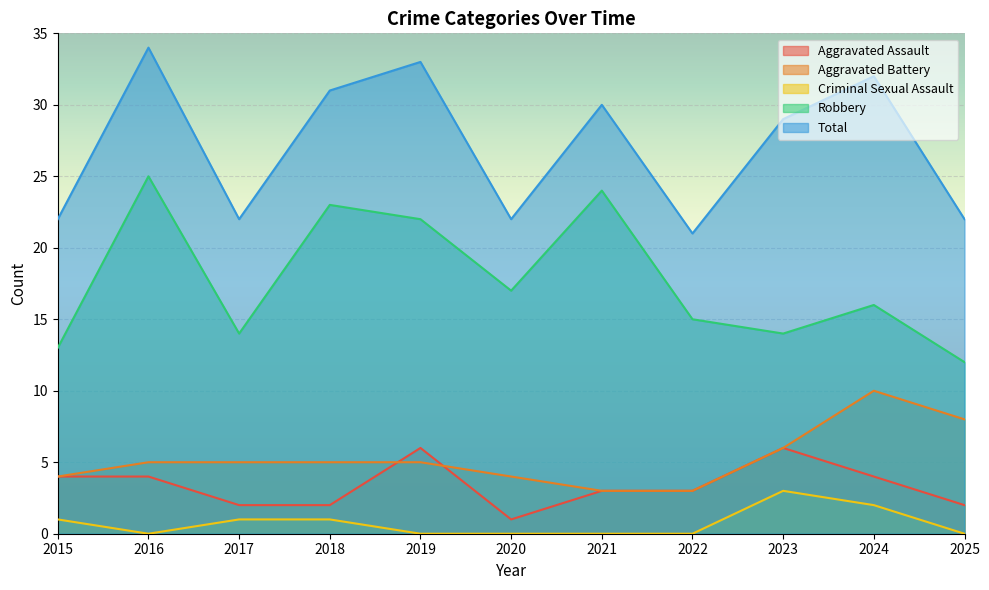

True or false: Criminal Sexual Assault and Aggravated Battery intersect in this chart.

False